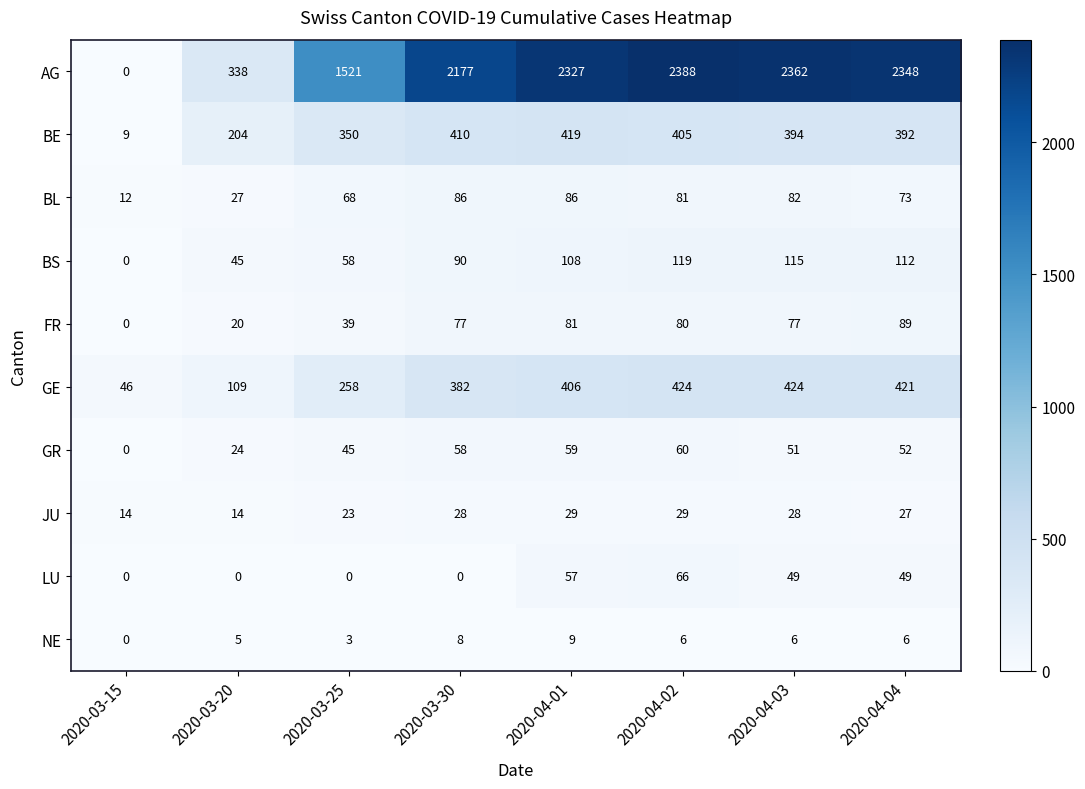

What is the difference between the maximum and second lowest values in the AG series?

2050